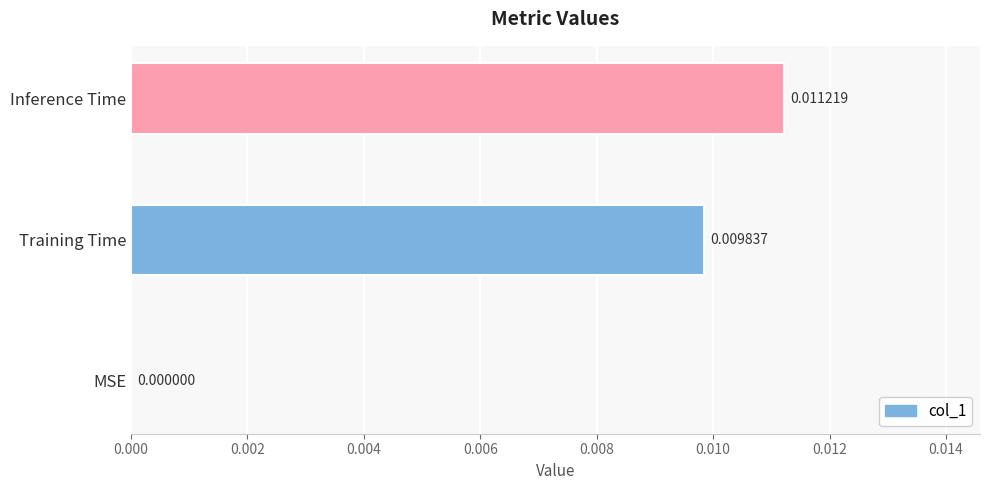

At which category does the chart reach its peak across all series?

Inference Time